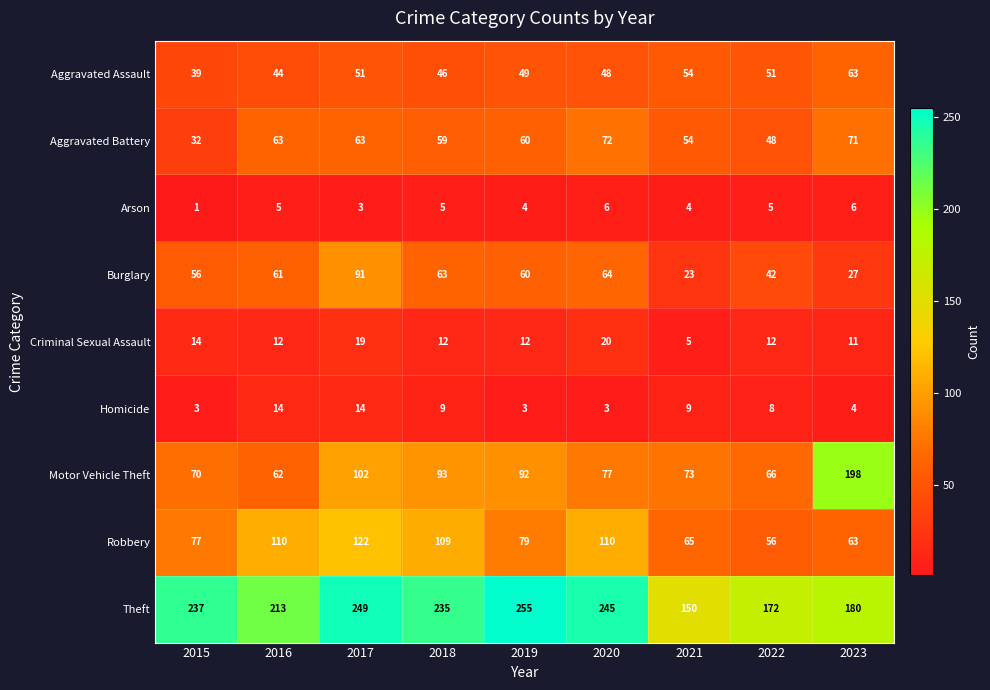

The value of Burglary at 2018 is 63. True or false?

True